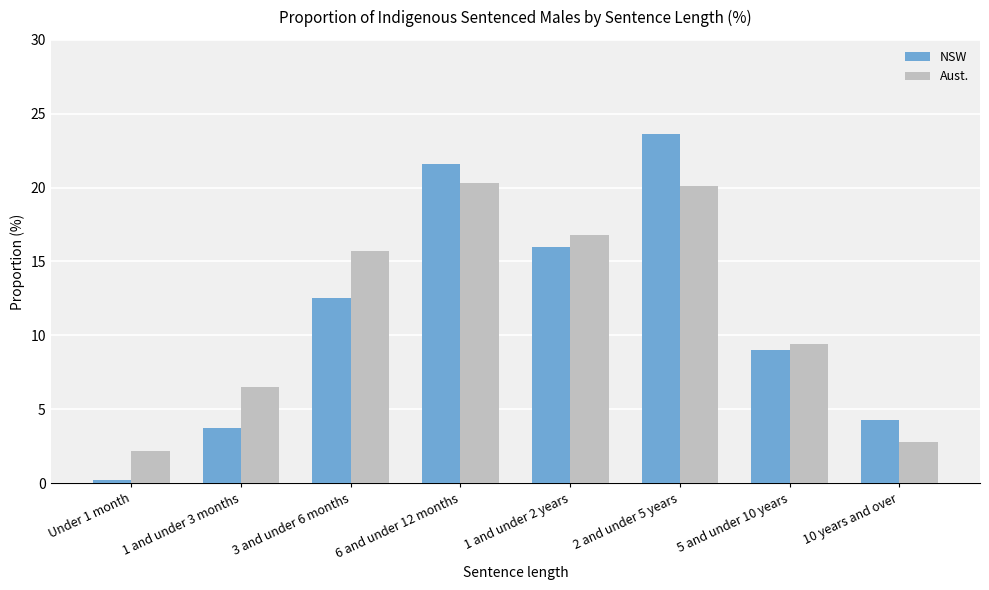

True or false: Aust. has a value of 33.0 at 2 and under 5 years.

False